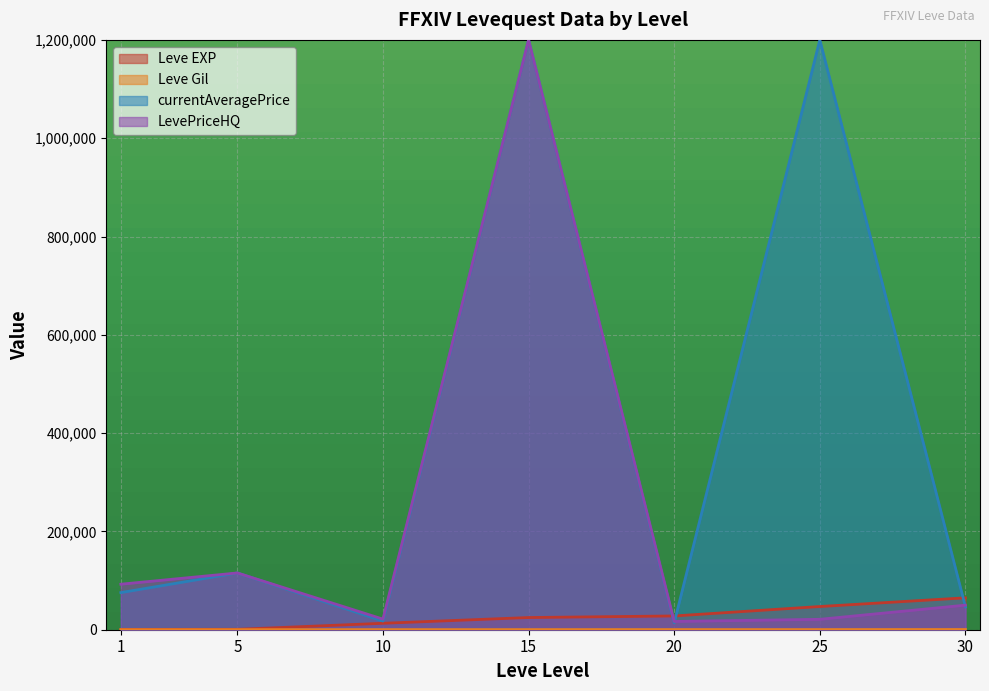

What value does the Leve Gil series have at 1?

113.0